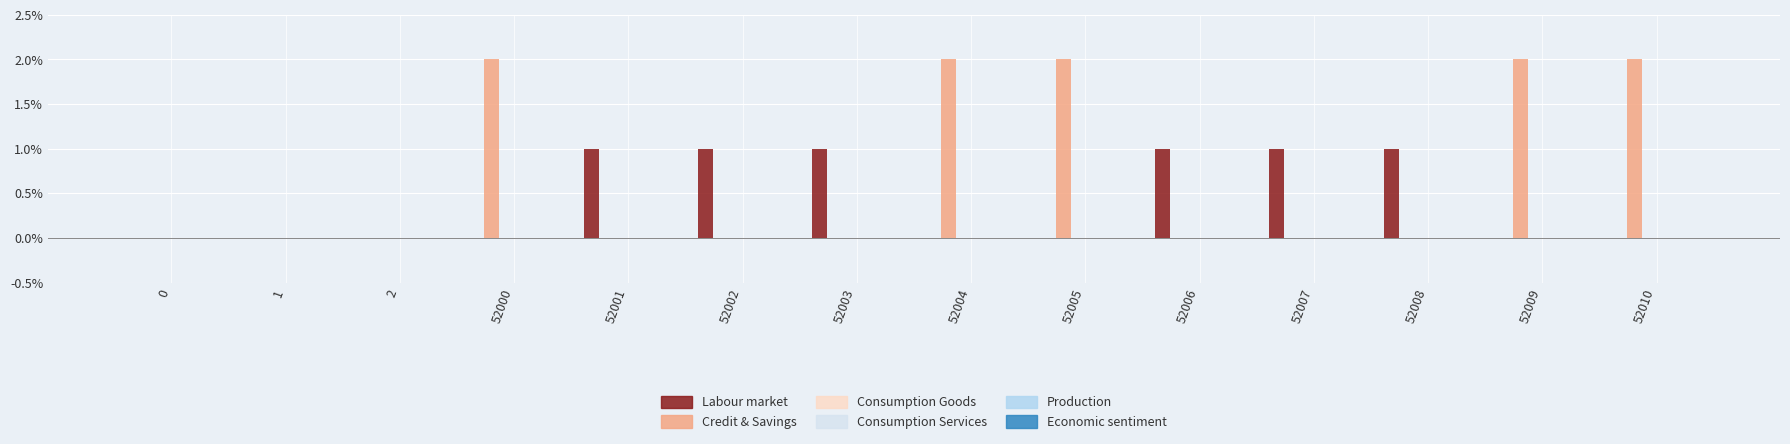

What is the sum of all Labour market values?

6